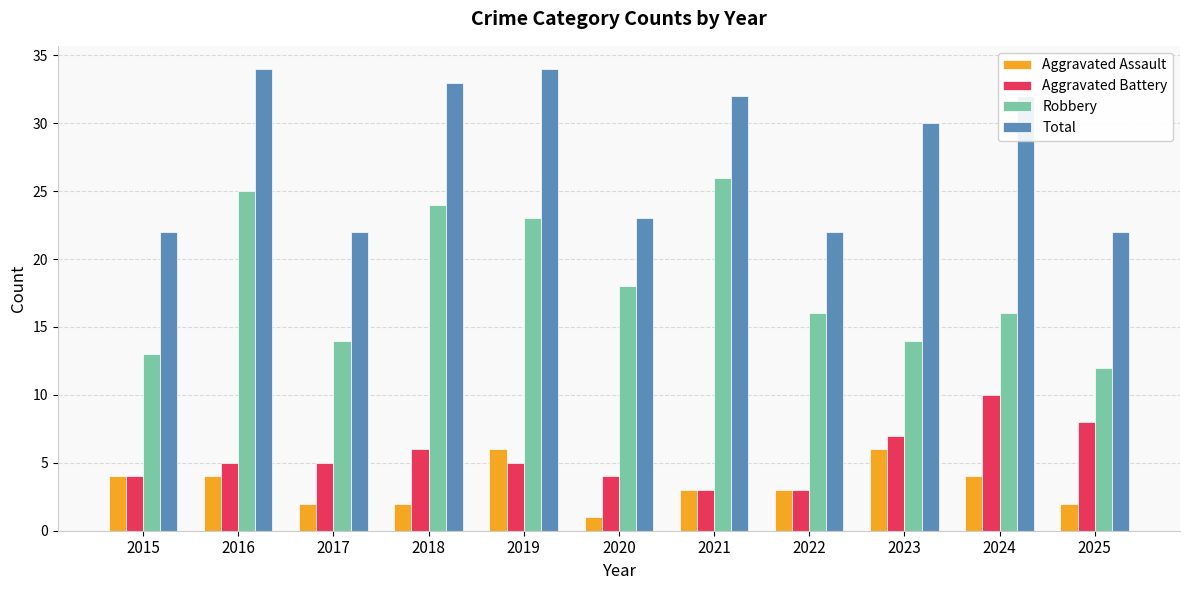

What is the value of the Robbery bar at the 7th from the left?

26